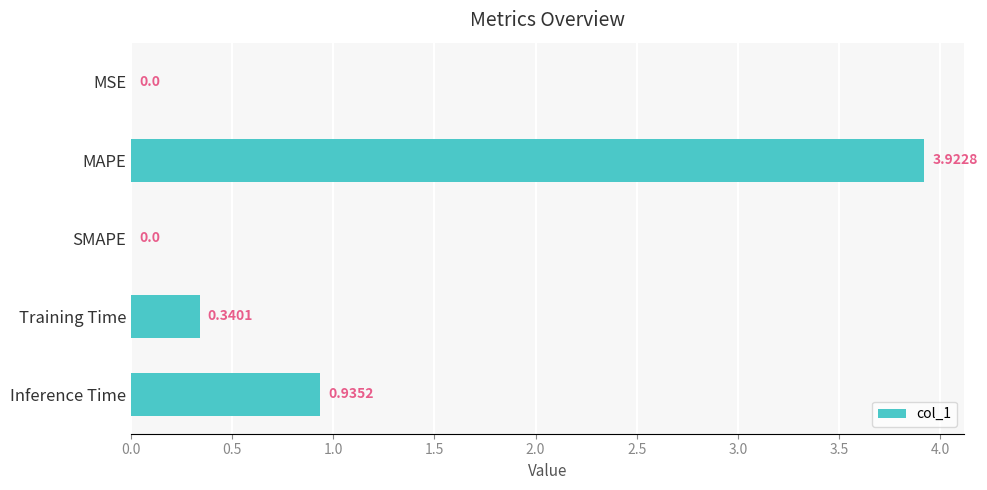

What is the sum of all values?

5.2